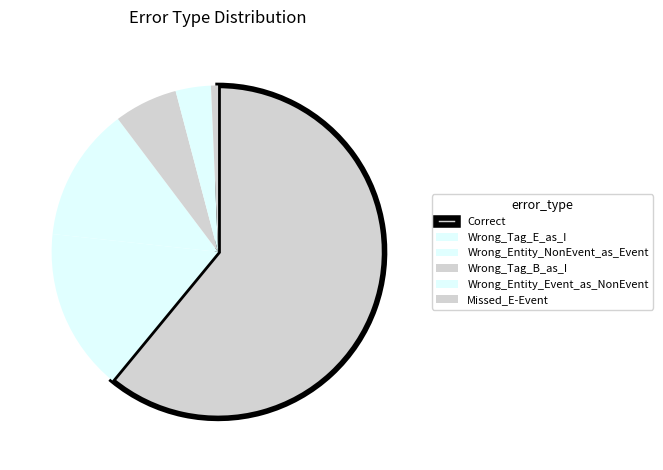

Which has a higher value, Wrong_Tag_B_as_I or Wrong_Entity_Event_as_NonEvent?

Wrong_Tag_B_as_I